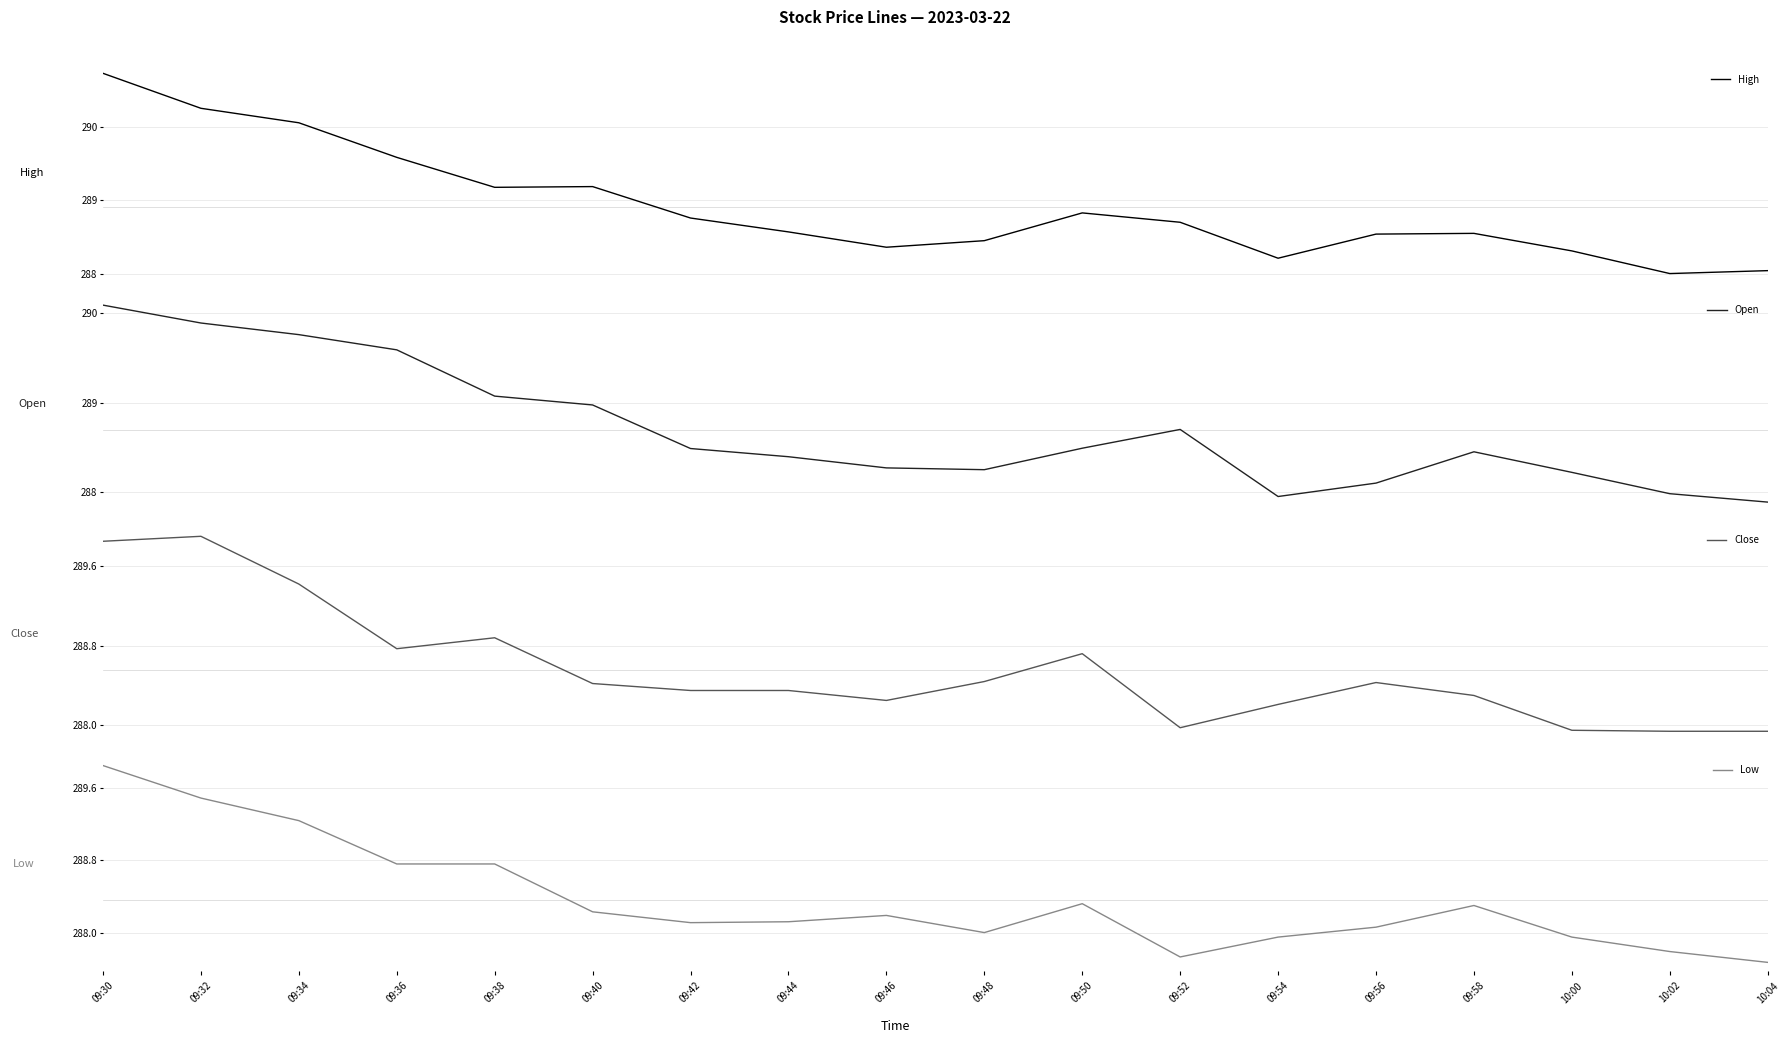

True or false: High has a value of 380.4 at 10:04.

False